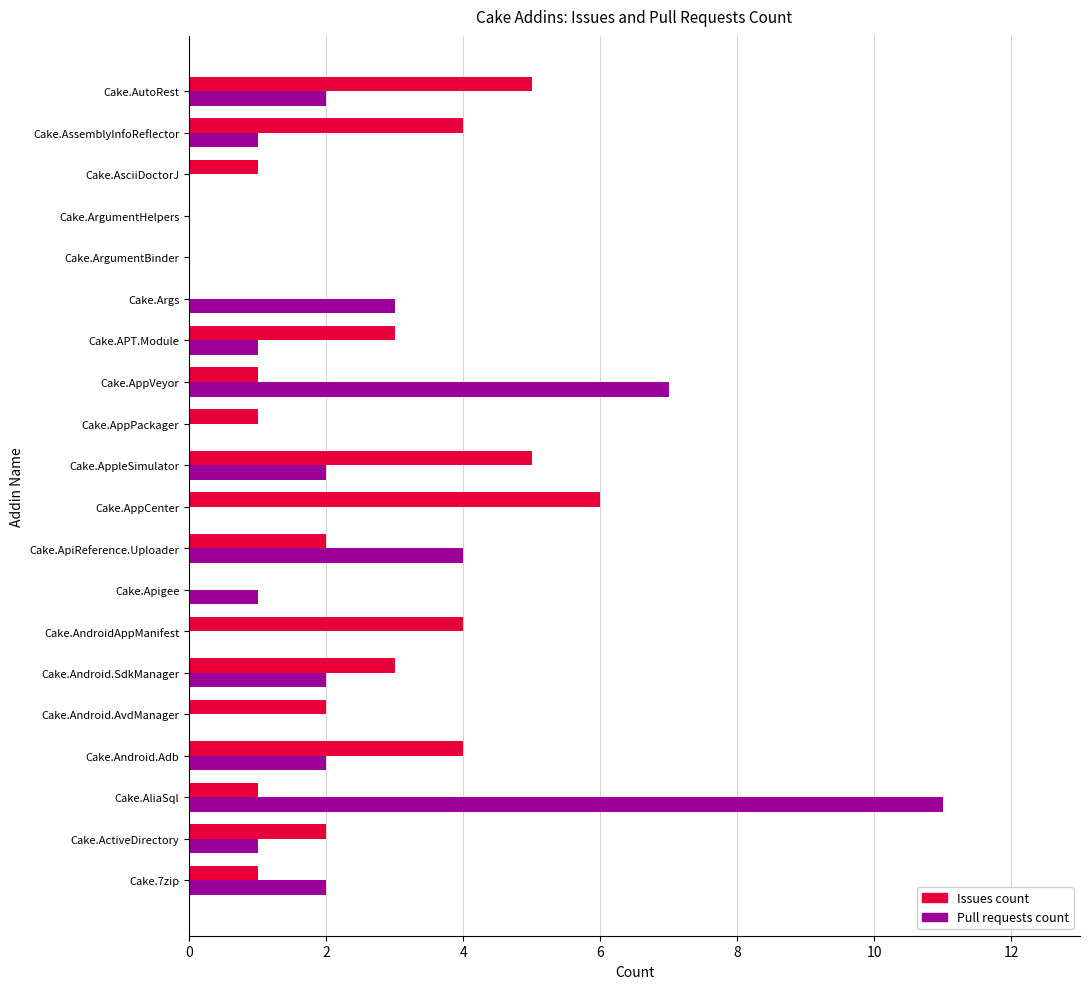

What are all the series names shown in the legend?

Issues count, Pull requests count